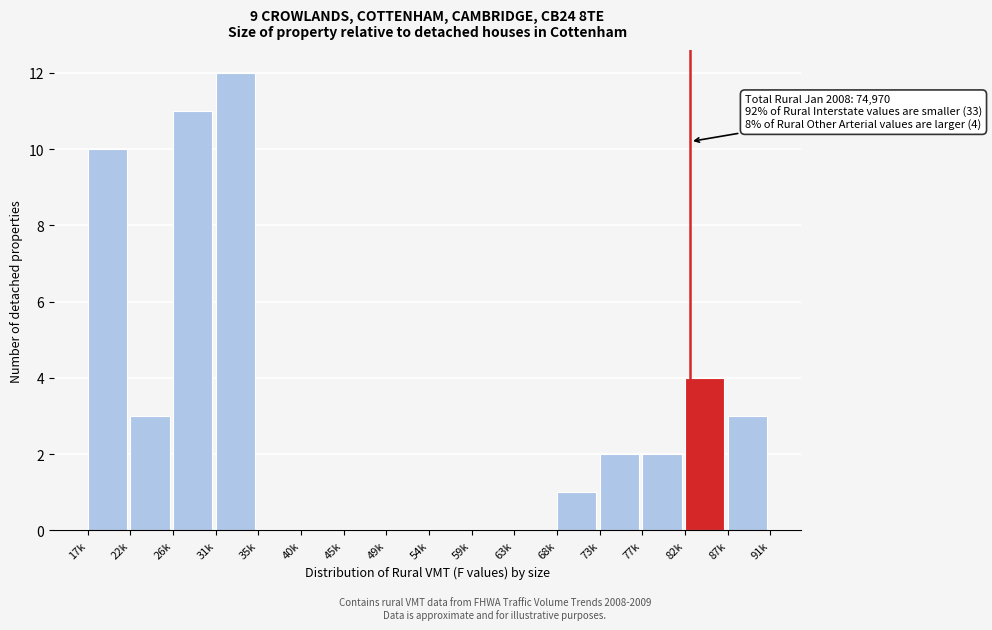

Reading left to right, list all the values displayed in this chart.

17k=10	22k=3	26k=11	31k=12	35k=0	40k=0	45k=0	49k=0	54k=0	59k=0	63k=0	68k=1	73k=2	77k=2	82k=4	87k=3